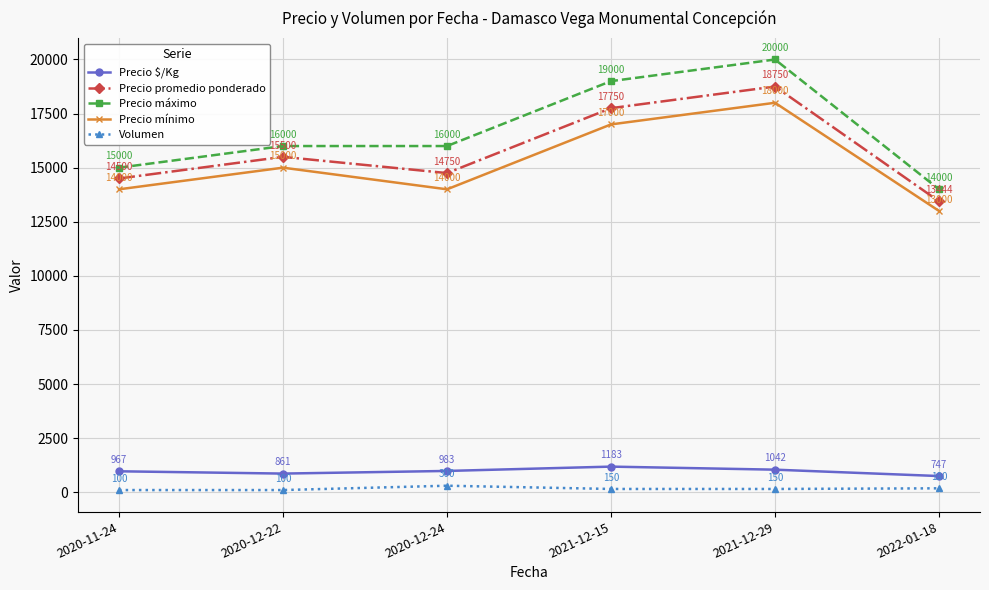

Reading left to right, list all the values displayed in this chart.

Precio $/Kg: 2020-11-24=967	2020-12-22=861	2020-12-24=983	2021-12-15=1183	2021-12-29=1042	2022-01-18=747
Precio promedio ponderado: 2020-11-24=14500	2020-12-22=15500	2020-12-24=14750	2021-12-15=17750	2021-12-29=18750	2022-01-18=13444
Precio máximo: 2020-11-24=15000	2020-12-22=16000	2020-12-24=16000	2021-12-15=19000	2021-12-29=20000	2022-01-18=14000
Precio mínimo: 2020-11-24=14000	2020-12-22=15000	2020-12-24=14000	2021-12-15=17000	2021-12-29=18000	2022-01-18=13000
Volumen: 2020-11-24=100	2020-12-22=100	2020-12-24=300	2021-12-15=150	2021-12-29=150	2022-01-18=180